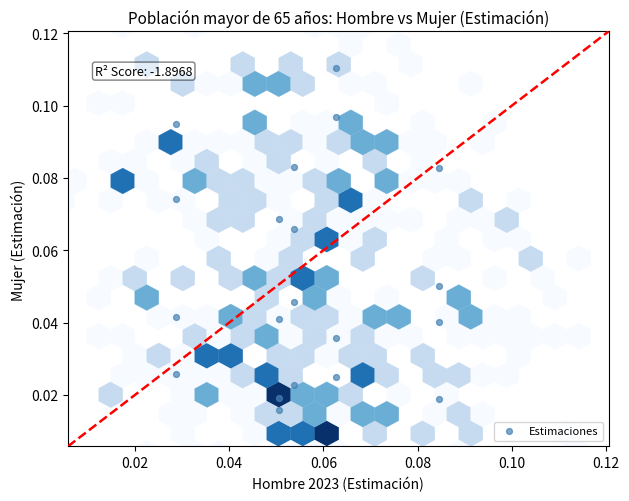

Count the number of points in this scatter plot.

20